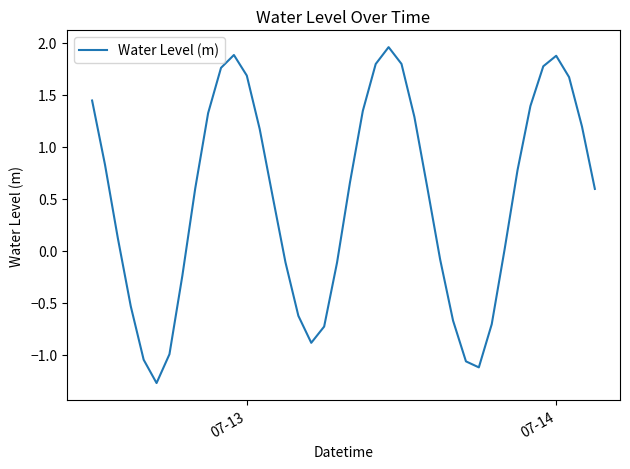

How many series are shown in this chart?

1